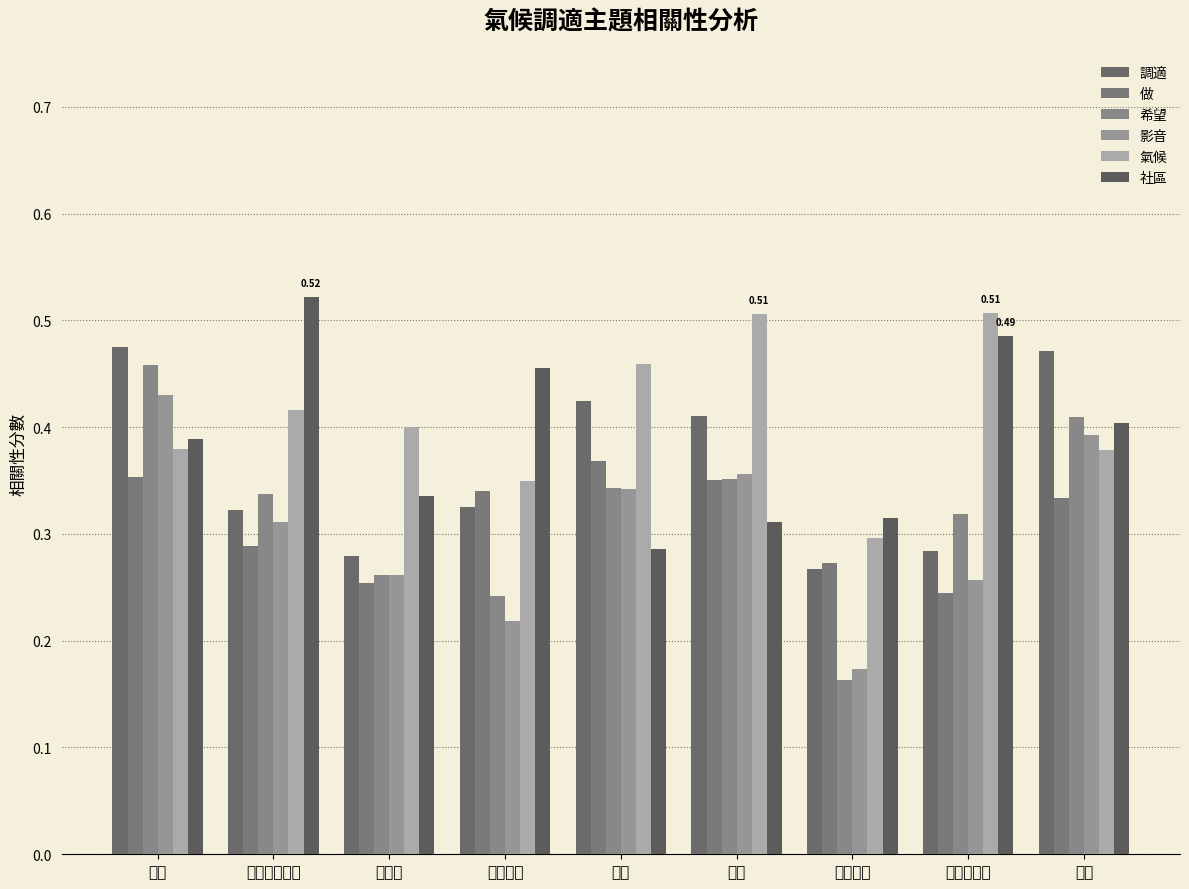

What is the average value of the 做 series?

0.3